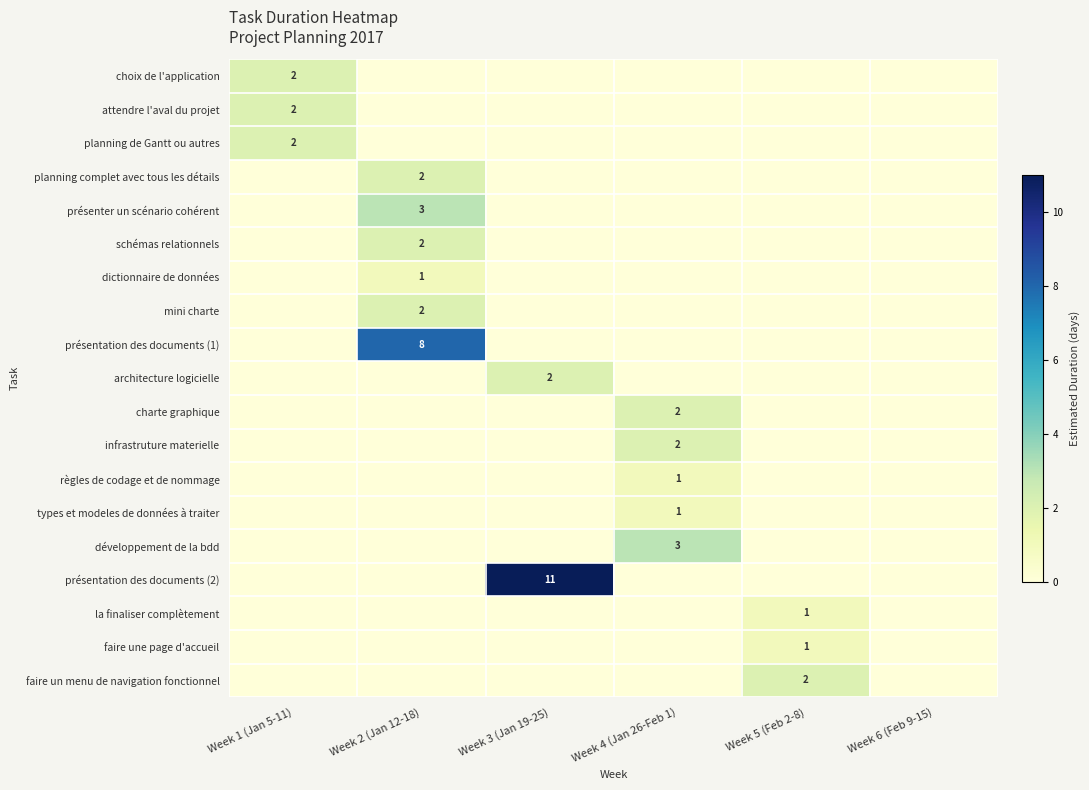

Rank the categories by règles de codage et de nommage value from lowest to highest.

Week 1 (Jan 5-11), Week 2 (Jan 12-18), Week 3 (Jan 19-25), Week 5 (Feb 2-8), Week 6 (Feb 9-15), Week 4 (Jan 26-Feb 1)